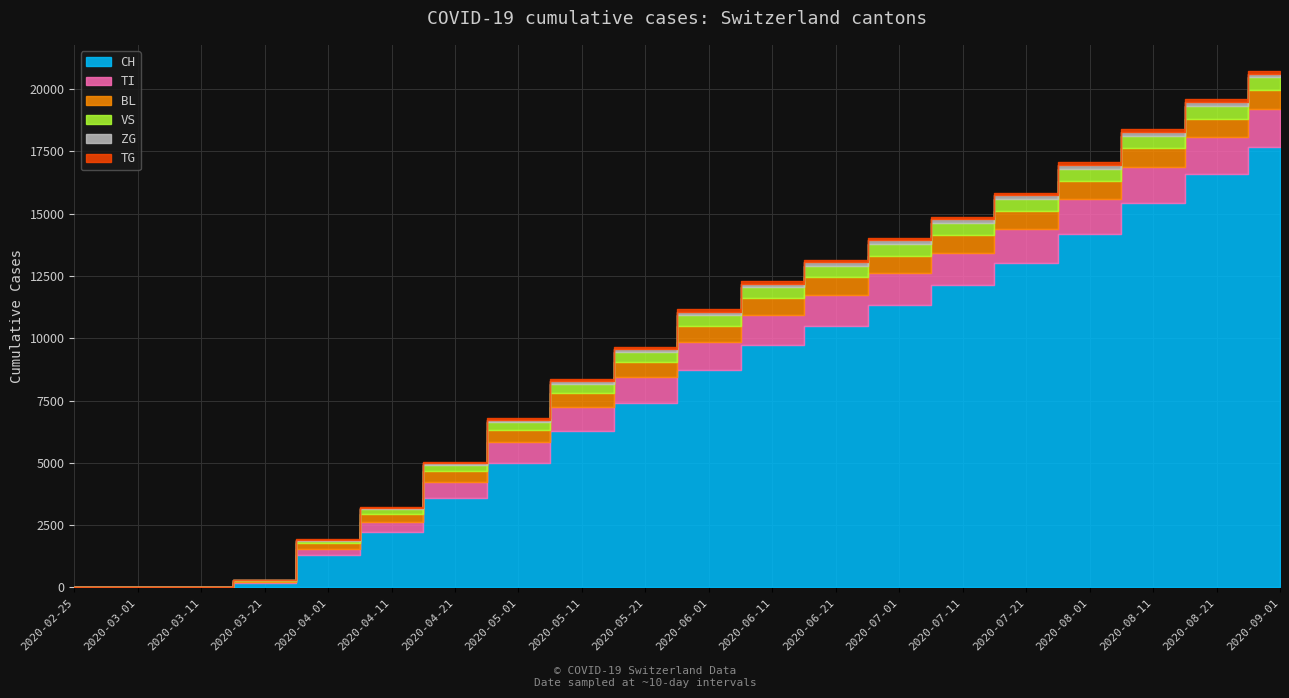

Rank the series by their maximum value, from lowest to highest.

TG, ZG, VS, BL, TI, CH